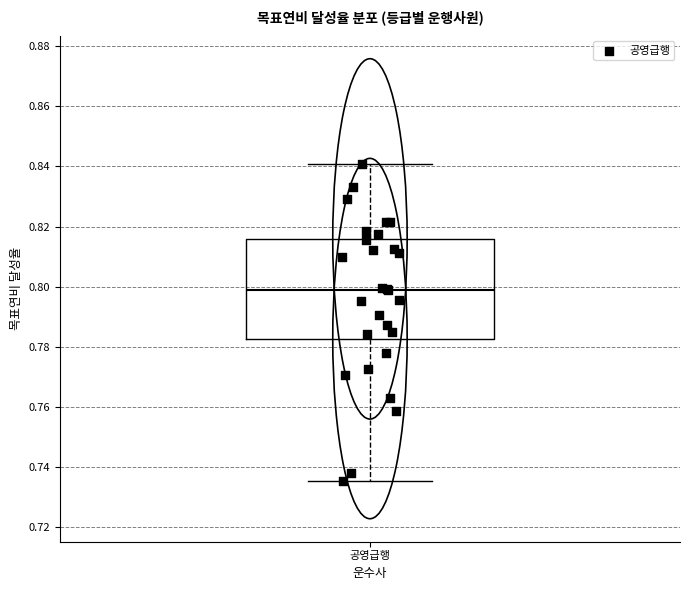

Where does the median line of the box for 공영급행 sit on the y-axis? The values are not printed on the chart, so give them approximately, as read against the axis.

0.798